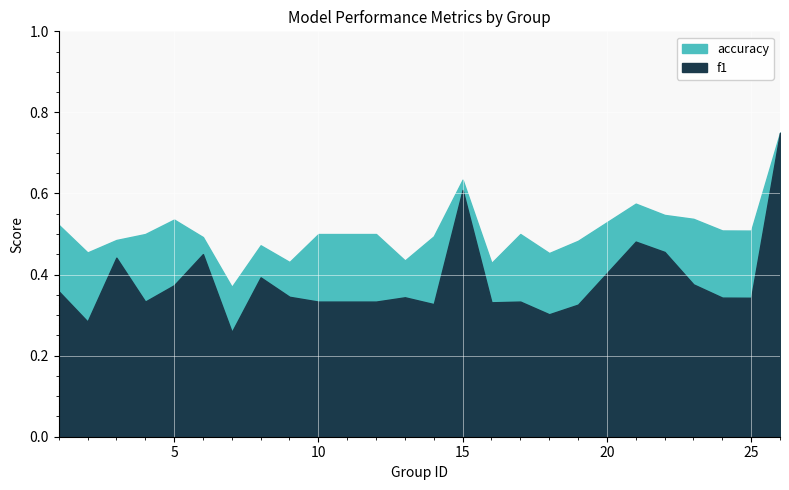

Which series has the largest total across all categories?

accuracy